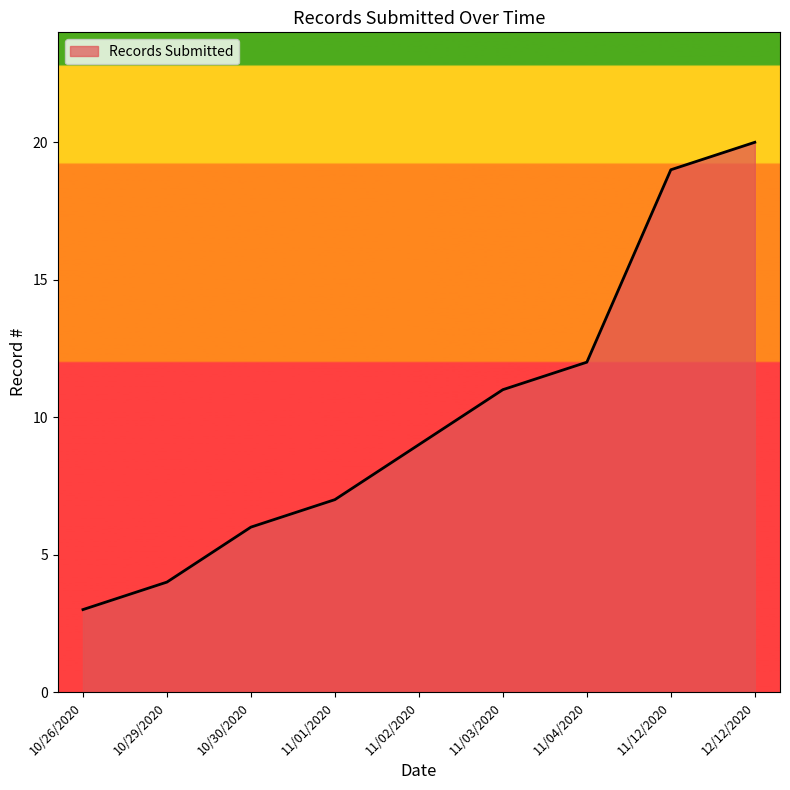

Rank the categories by value from lowest to highest.

10/26/2020, 10/29/2020, 10/30/2020, 11/01/2020, 11/02/2020, 11/03/2020, 11/04/2020, 11/12/2020, 12/12/2020